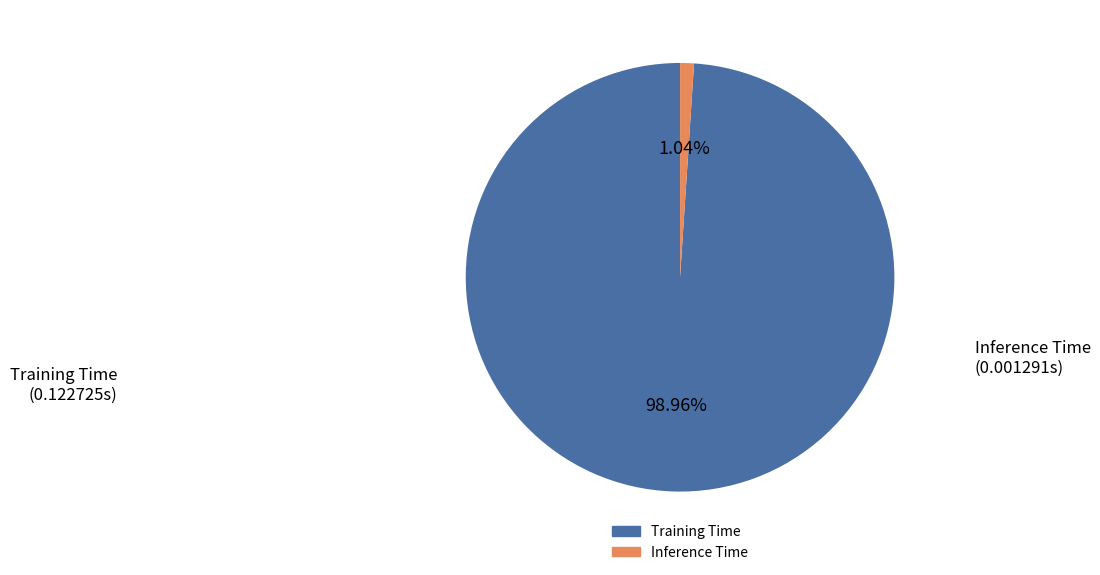

What is the total percentage of Inference Time and Training Time?

100.0%